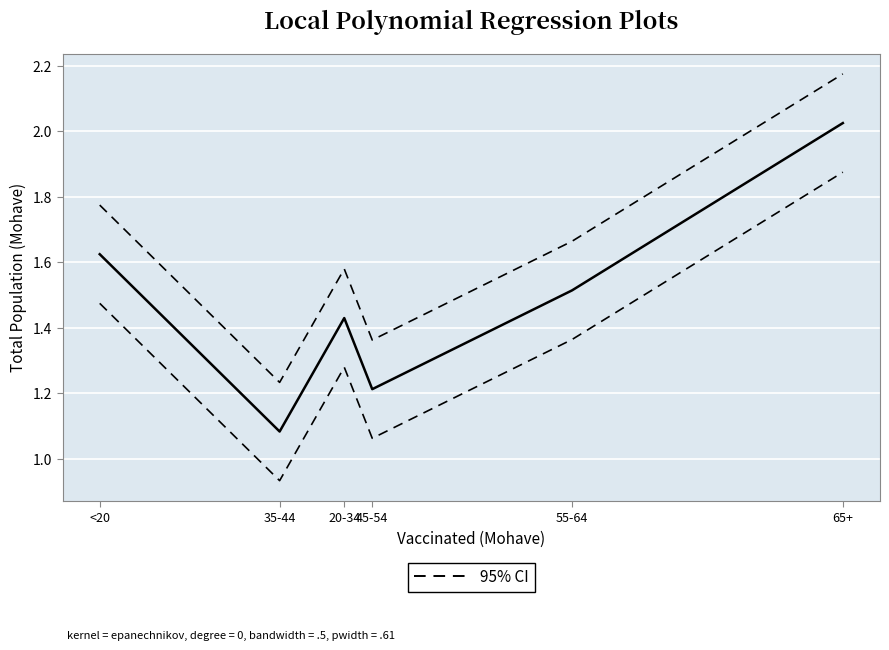

True or false: 95% CI has more than 1 interior local peaks.

False